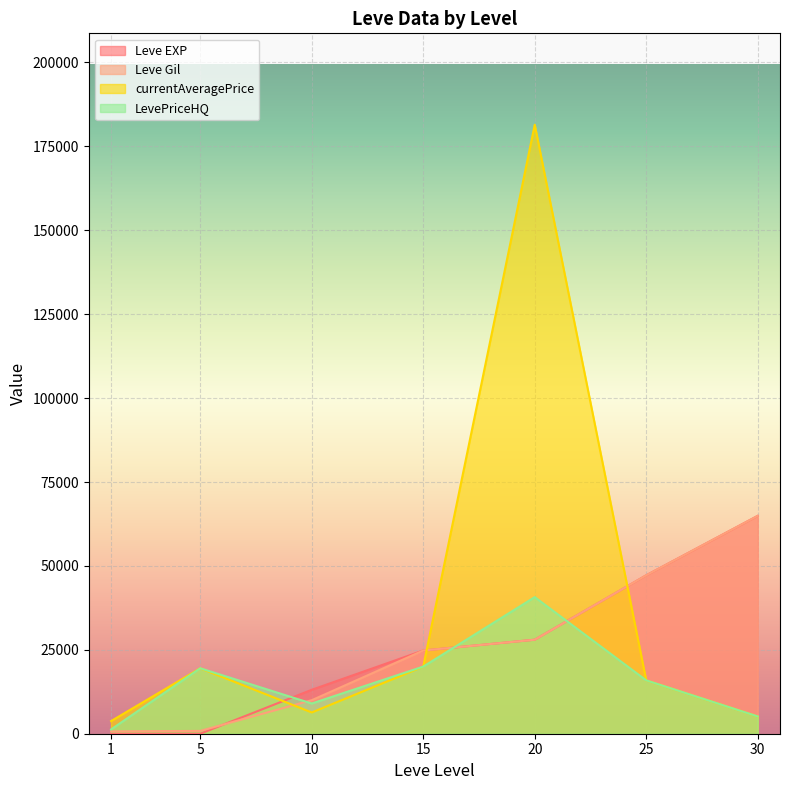

Which series has the largest range (max minus min)?

currentAveragePrice